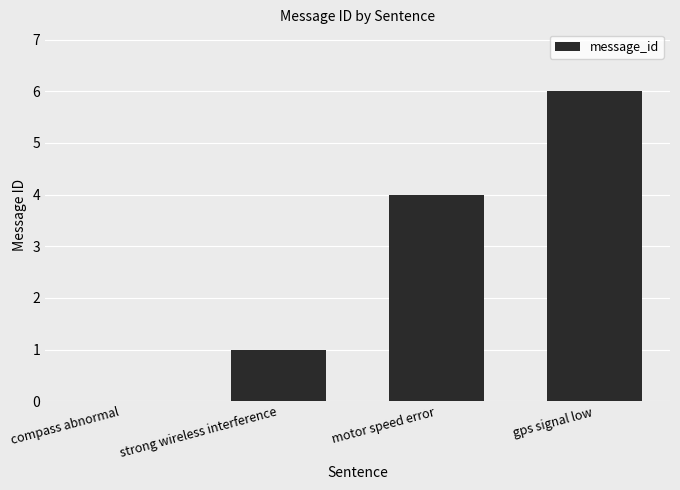

Which category has the highest value across all series?

gps signal low